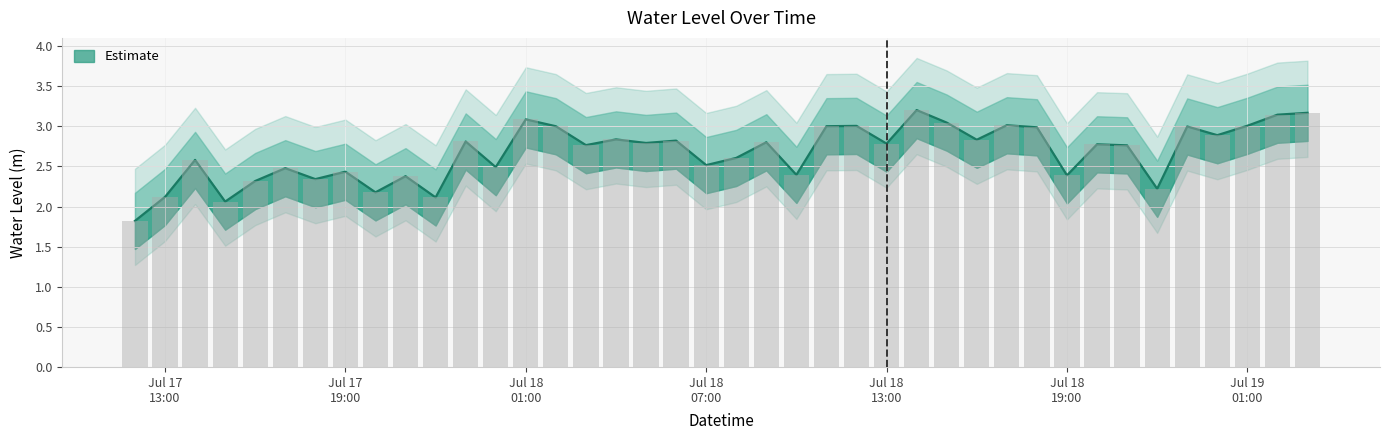

What is the label of the 2nd bar from the left?

Jul 17 13:00